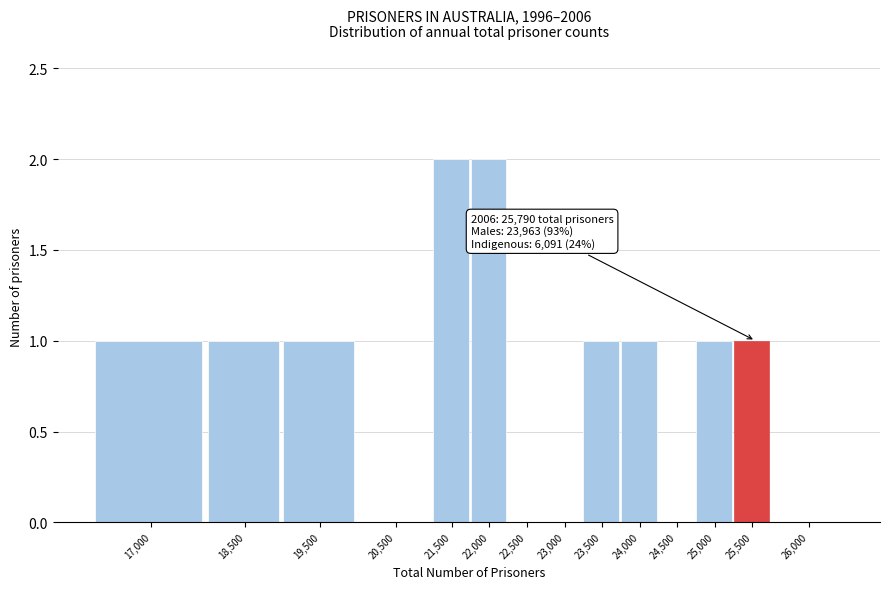

Reading right to left, extract all data points from this chart.

26,000=0	25,500=1	25,000=1	24,500=0	24,000=1	23,500=1	23,000=0	22,500=0	22,000=2	21,500=2	20,500=0	19,500=1	18,500=1	17,000=1